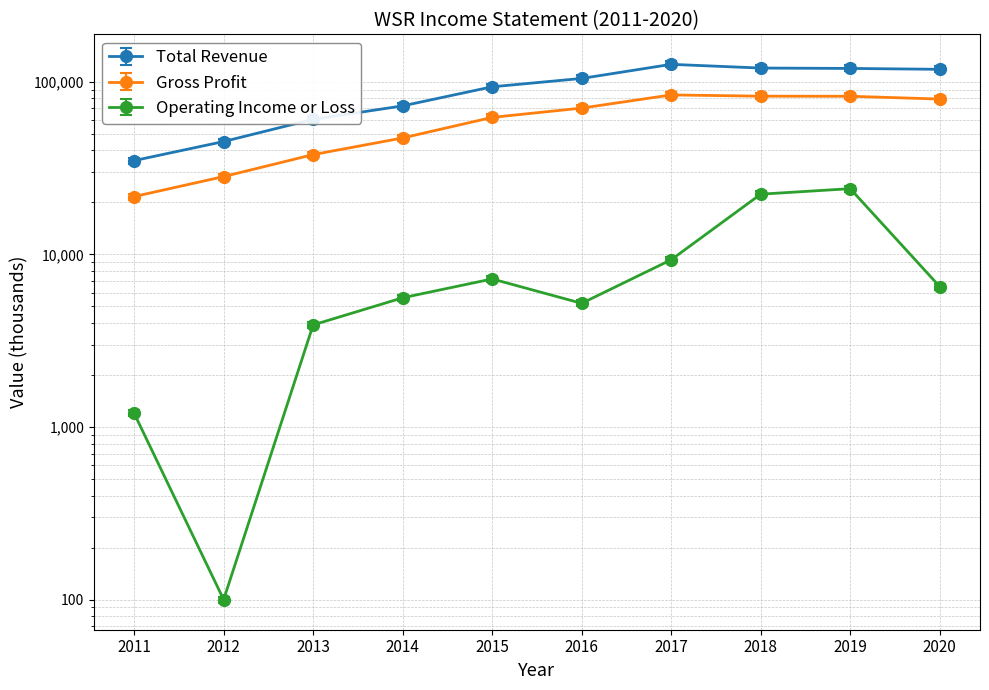

True or false: Gross Profit has more than 2 points higher than both neighbors.

False